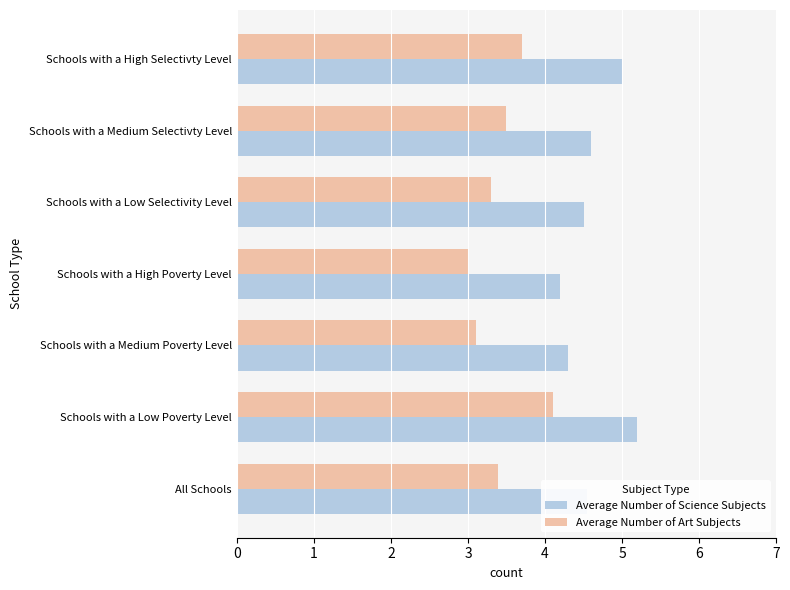

At which category is the sum across all series the highest?

Schools with a Low Poverty Level